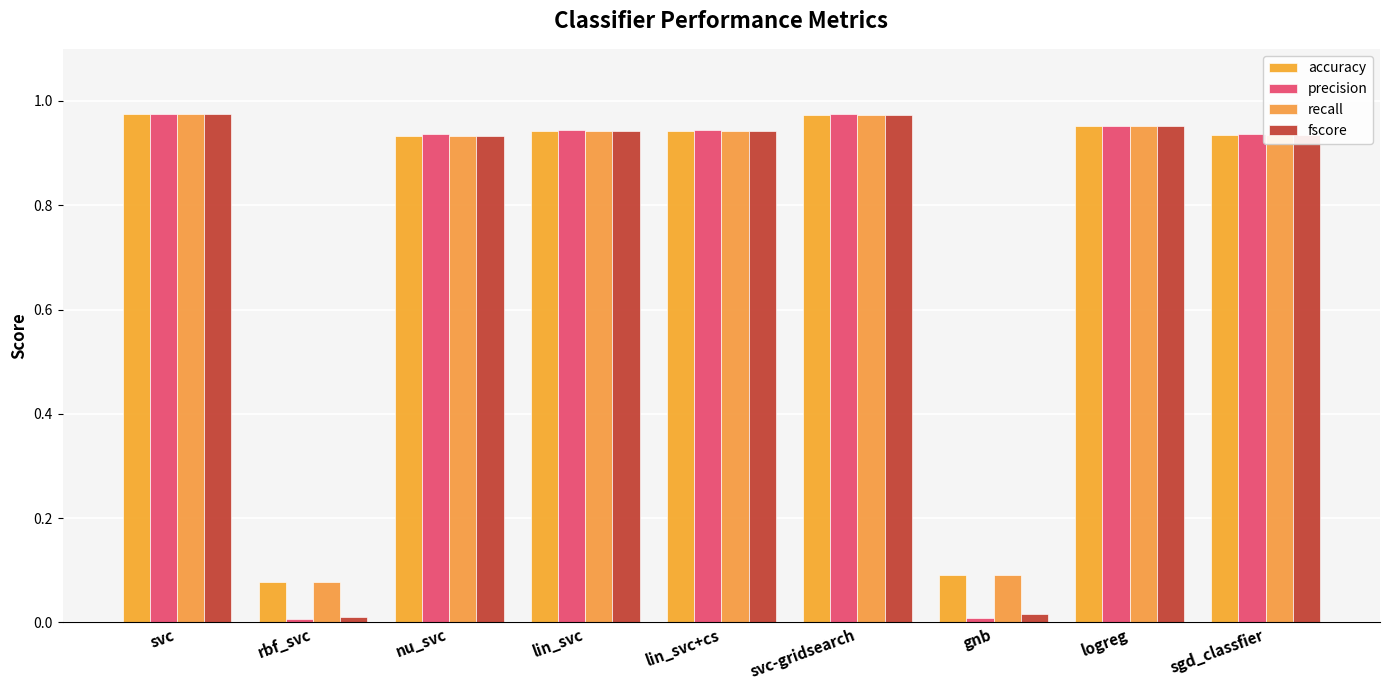

What is the approximate value of fscore at logreg?

1.0